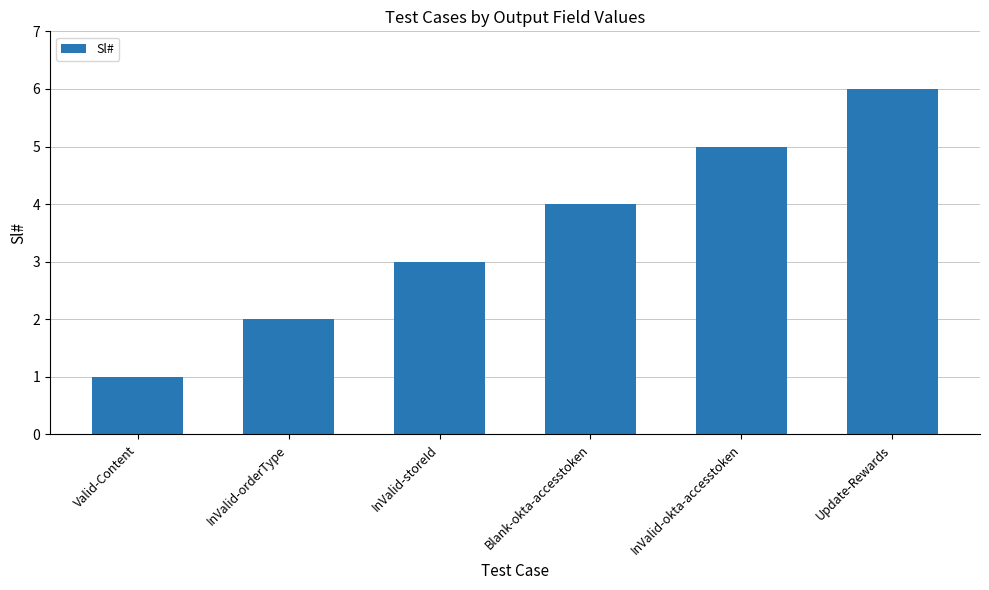

Which category has the highest value across all series?

Update-Rewards